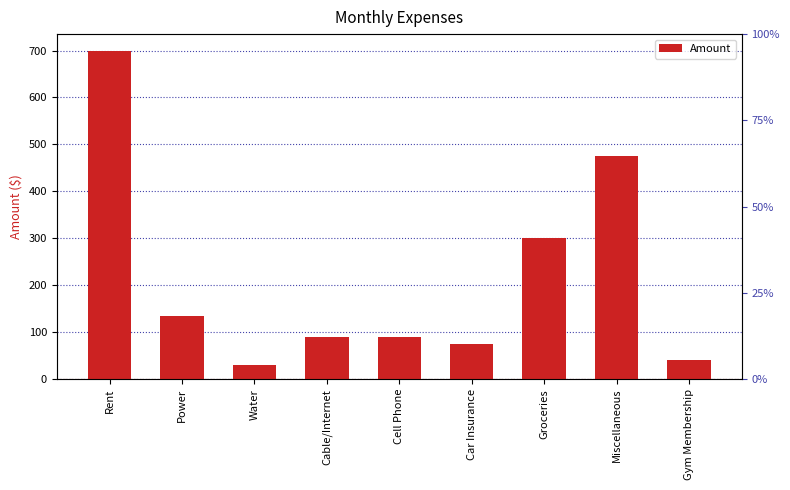

What is the label of the 4th bar from the right?

Car Insurance